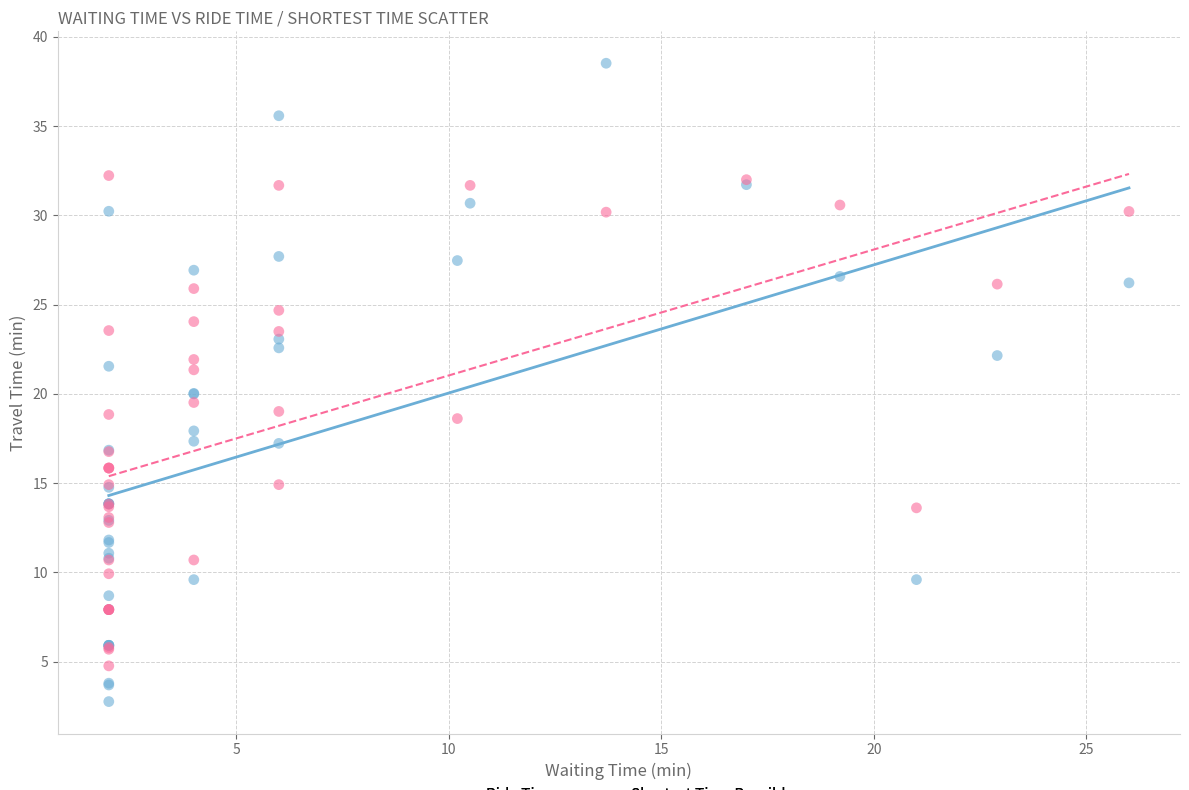

What are all the series names shown in the legend?

Ride Time, Shortest Time Possible